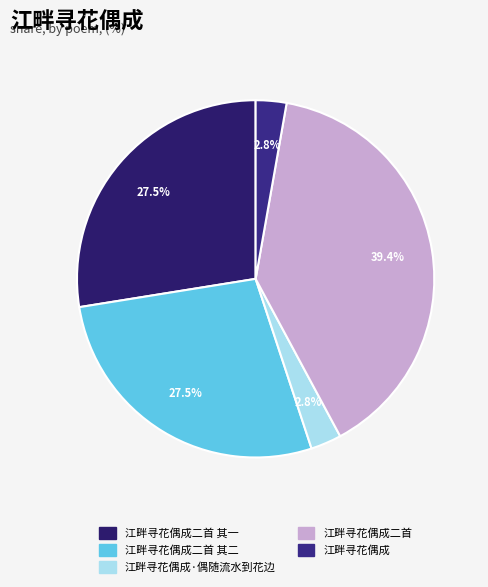

How many segments does this pie chart have?

5